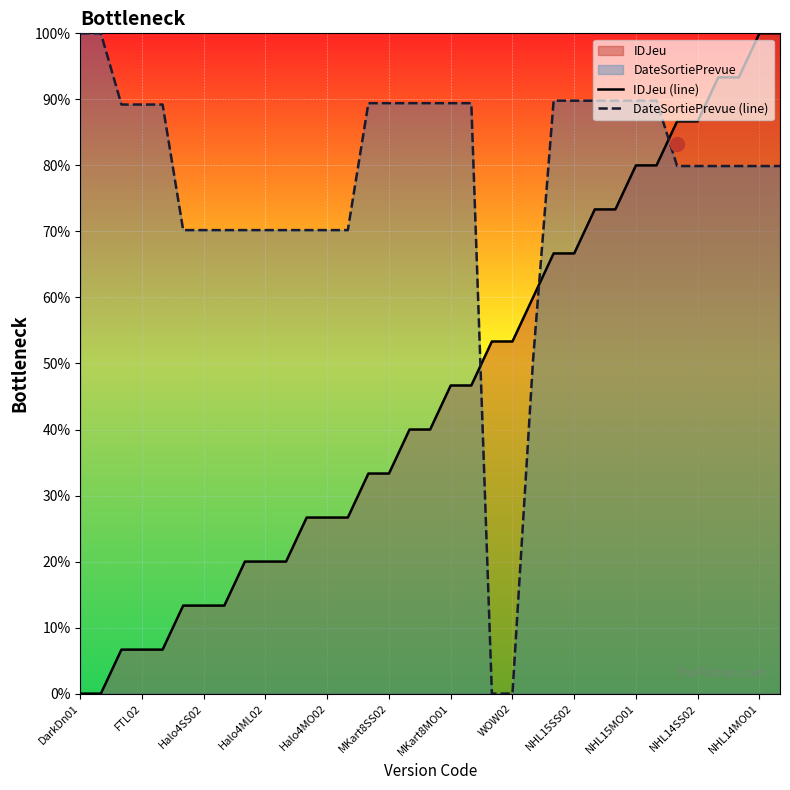

After their last crossing, which series has the higher values: IDJeu (line) or DateSortiePrevue (line)?

IDJeu (line)